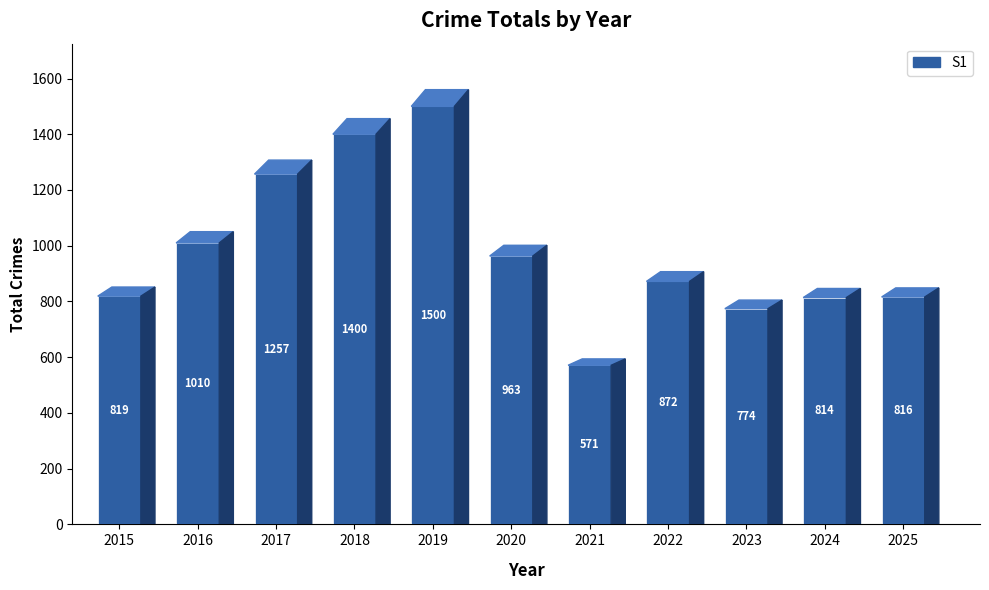

What is the difference between the maximum and minimum values?

929